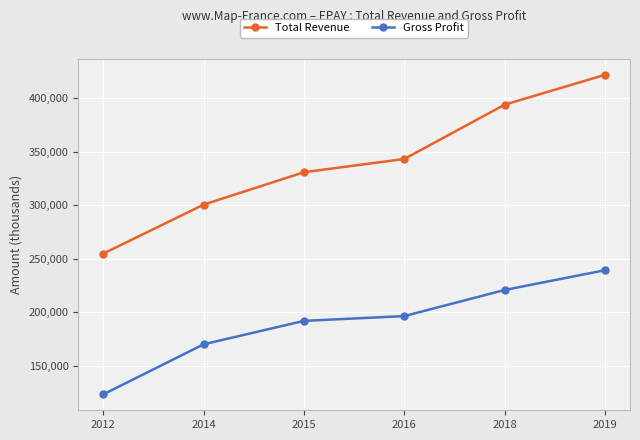

How many distinct data groups are displayed?

2